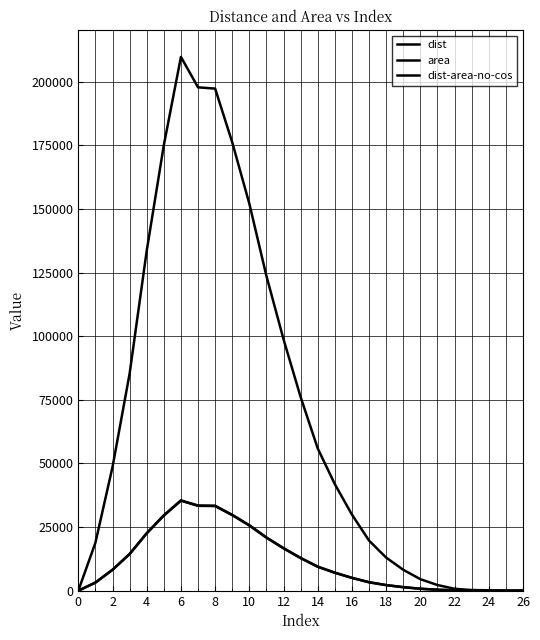

True or false: area and dist intersect in this chart.

False